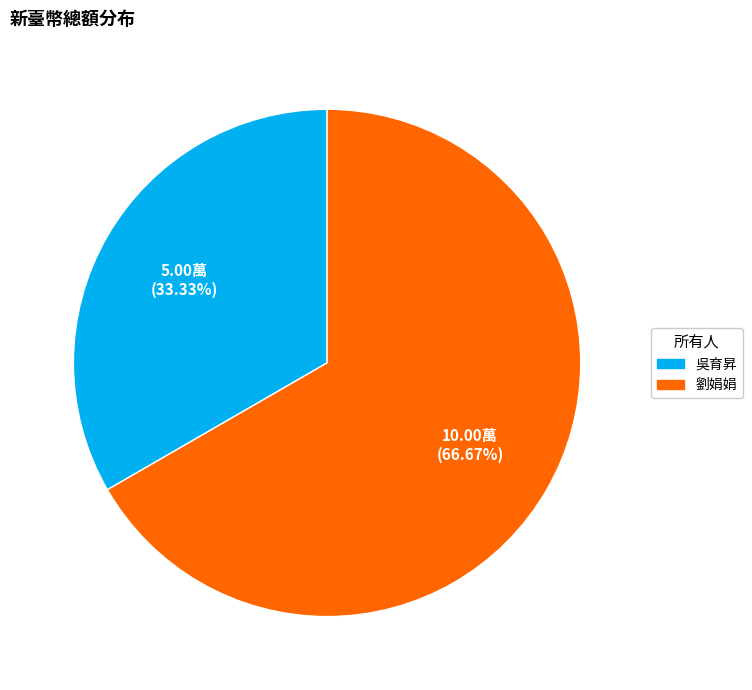

How many segments does this pie chart have?

2